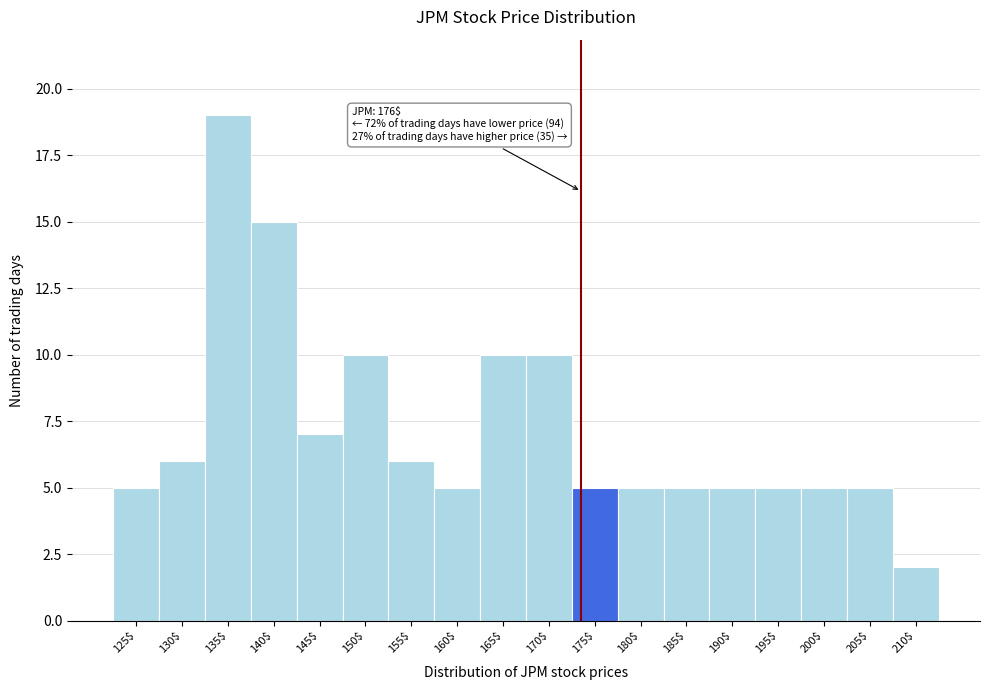

Reading left to right, what are all the values shown in this chart?

5	6	19	15	7	10	6	5	10	10	5	5	5	5	5	5	5	2